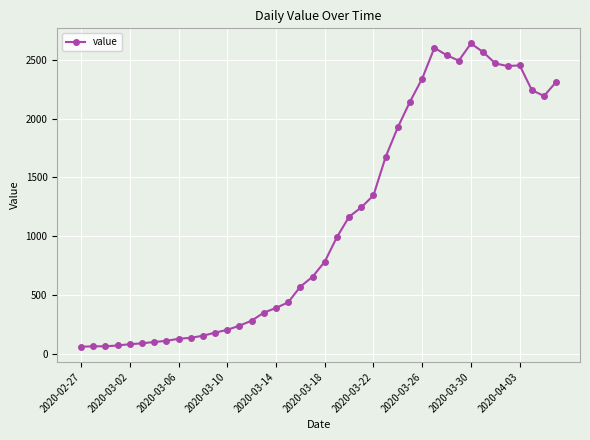

What is the average value?

1124